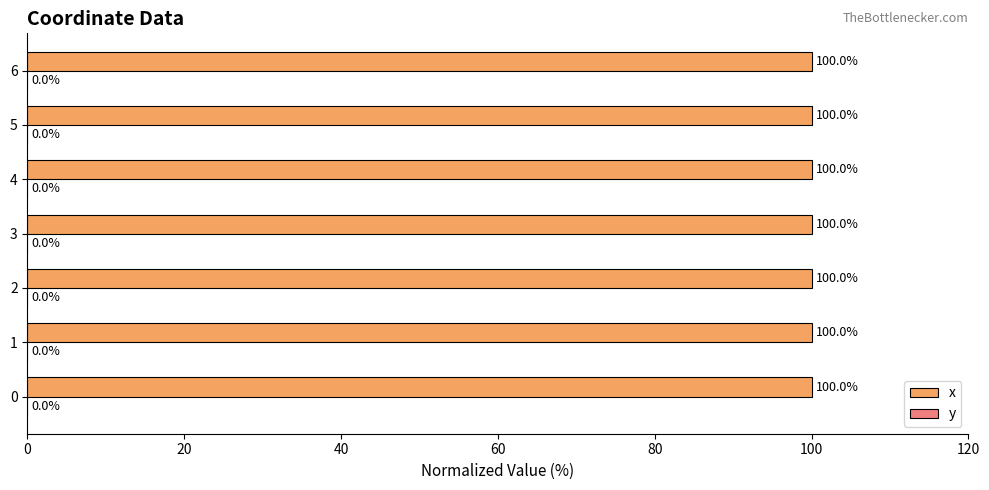

What is the maximum value shown in the chart?

100.0